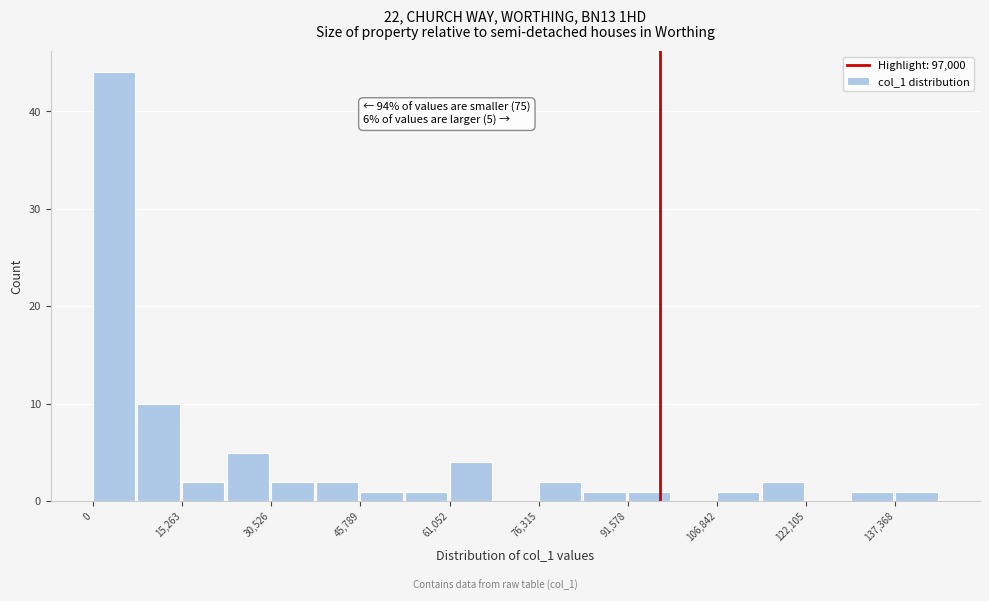

Read against the x-axis, roughly where is the centre of the tallest bar?

4000